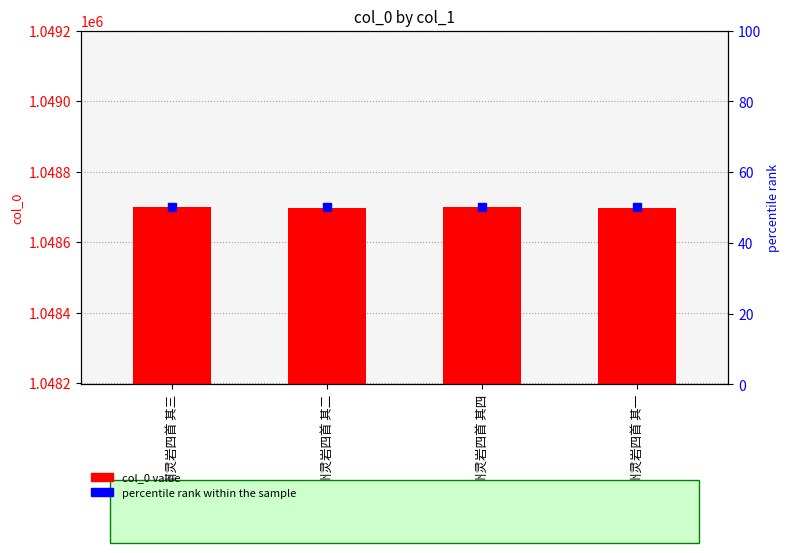

What is the sum of the percentile rank within the sample values at 游齐州灵岩四首 其一 and 游齐州灵岩四首 其二?

100